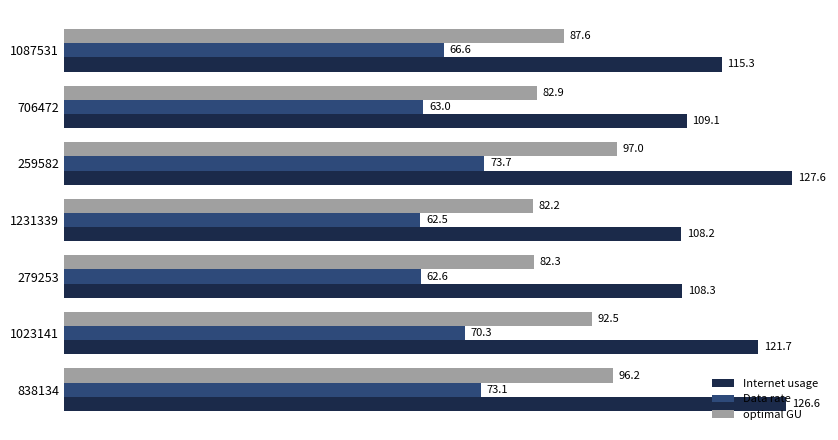

List the series in order of their overall mean, lowest first.

Data rate, optimal GU, Internet usage